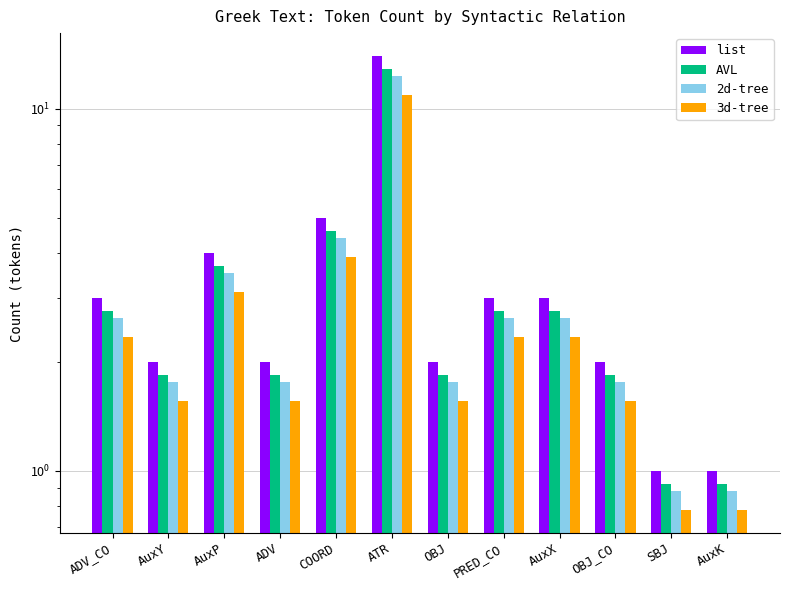

The value of 2d-tree at AuxP is 3.5. True or false?

True